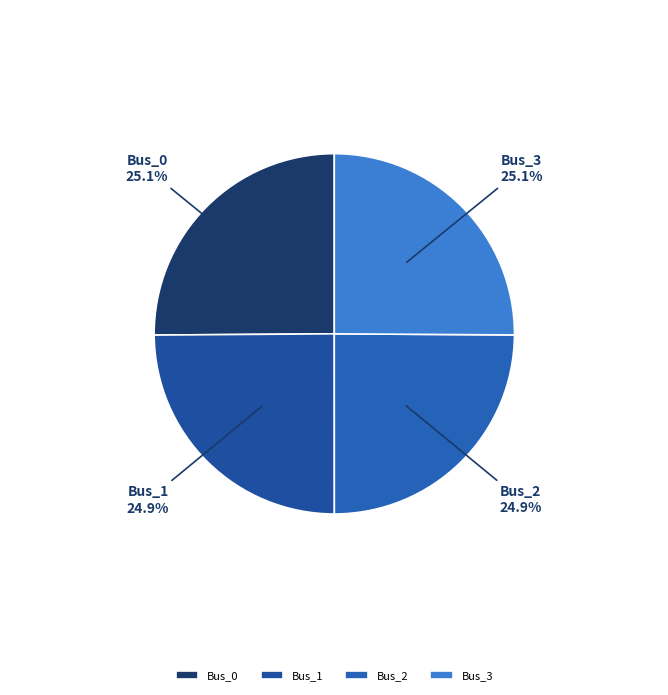

Is it true that Bus_1 is 25% of the pie?

True